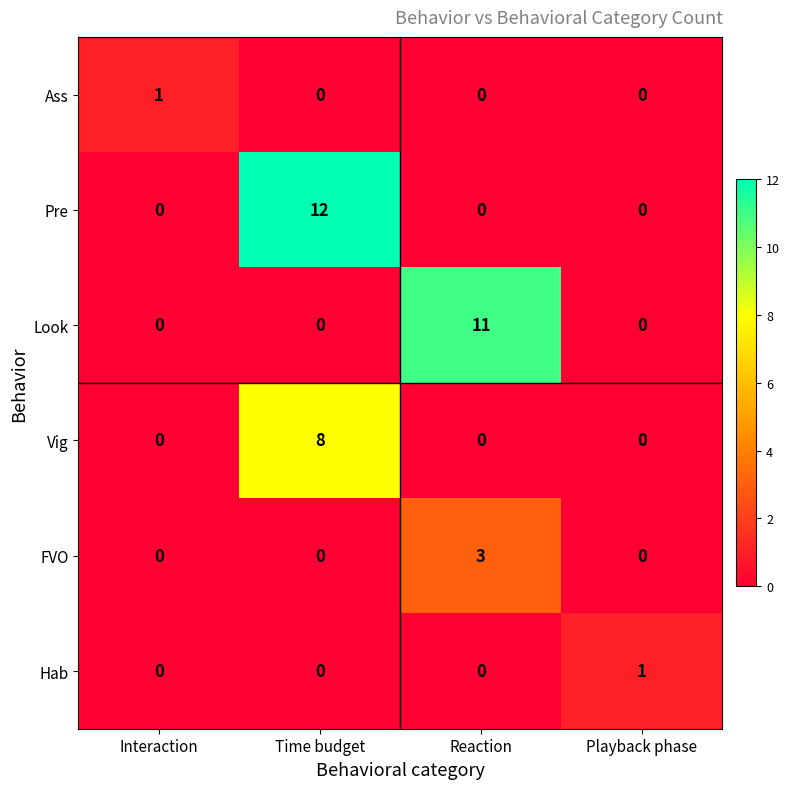

At which category does the chart reach its peak across all series?

Time budget